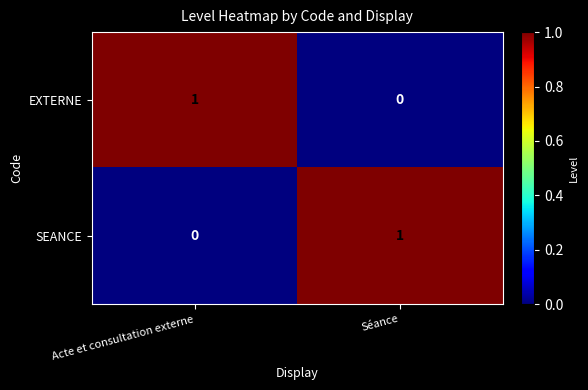

What is the spread (max minus min) of values at Acte et consultation externe?

1